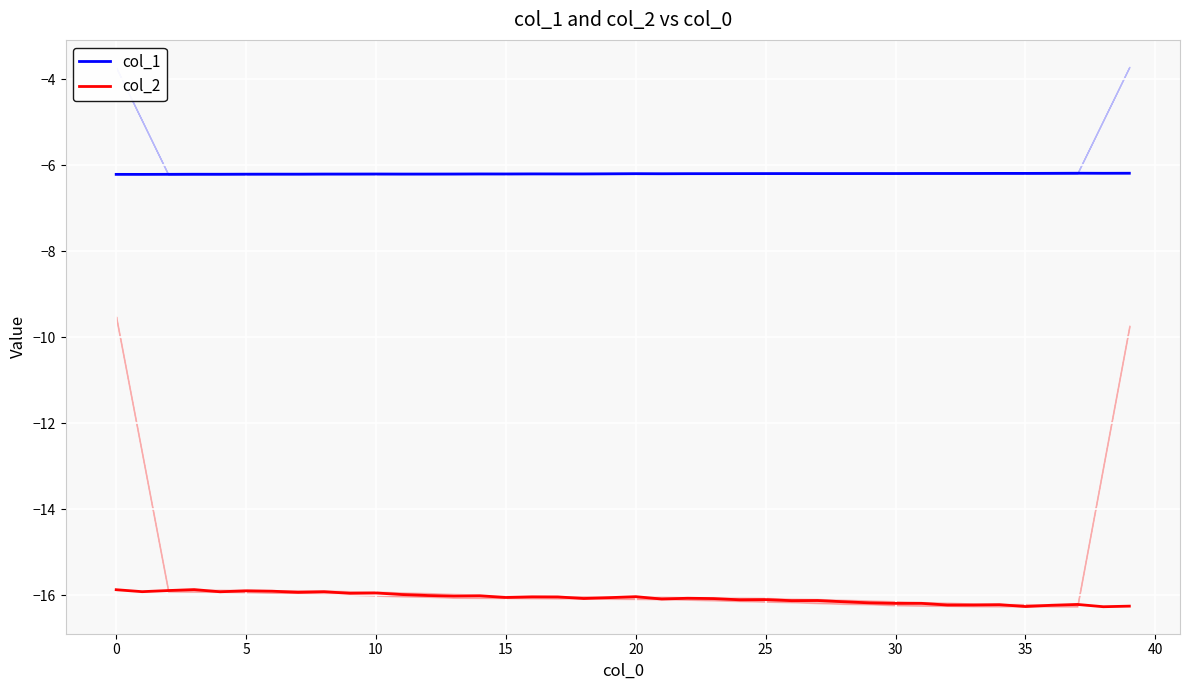

What is the difference between the maximum and second lowest values in the col_2 series?

0.4